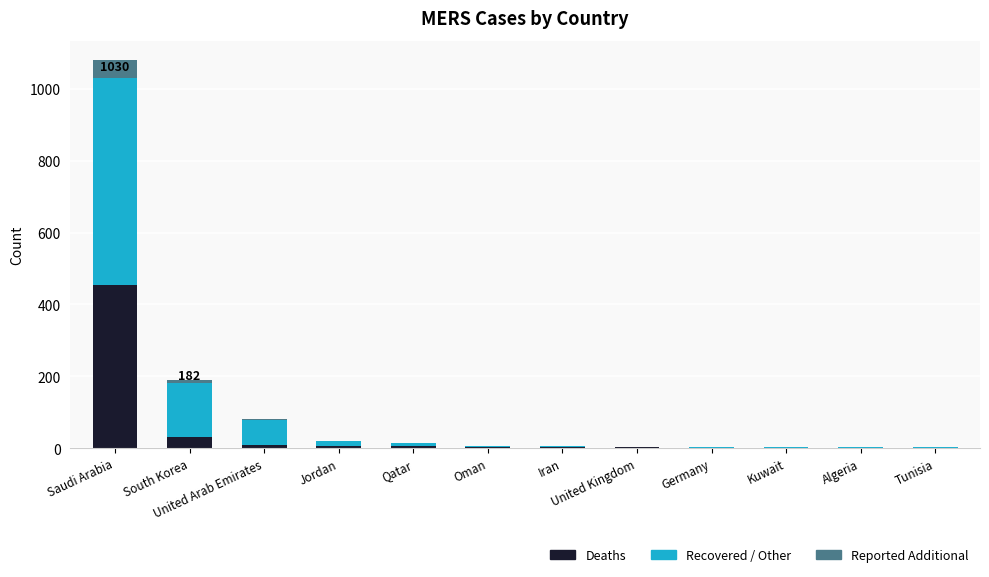

At which category is the sum across all series the highest?

Saudi Arabia